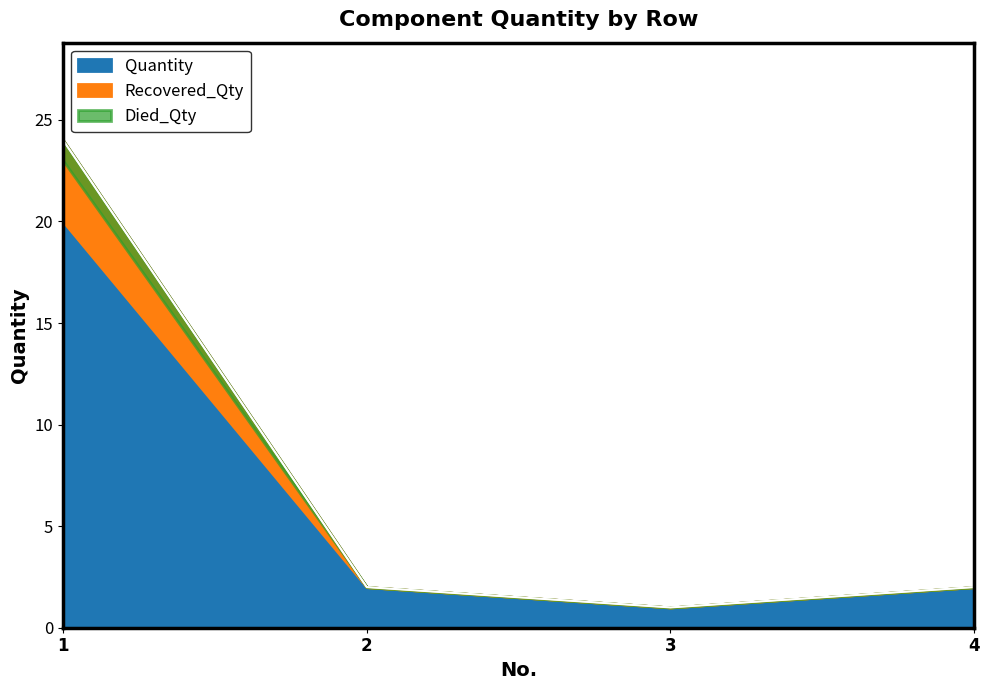

At which label does the data first exceed 2?

1